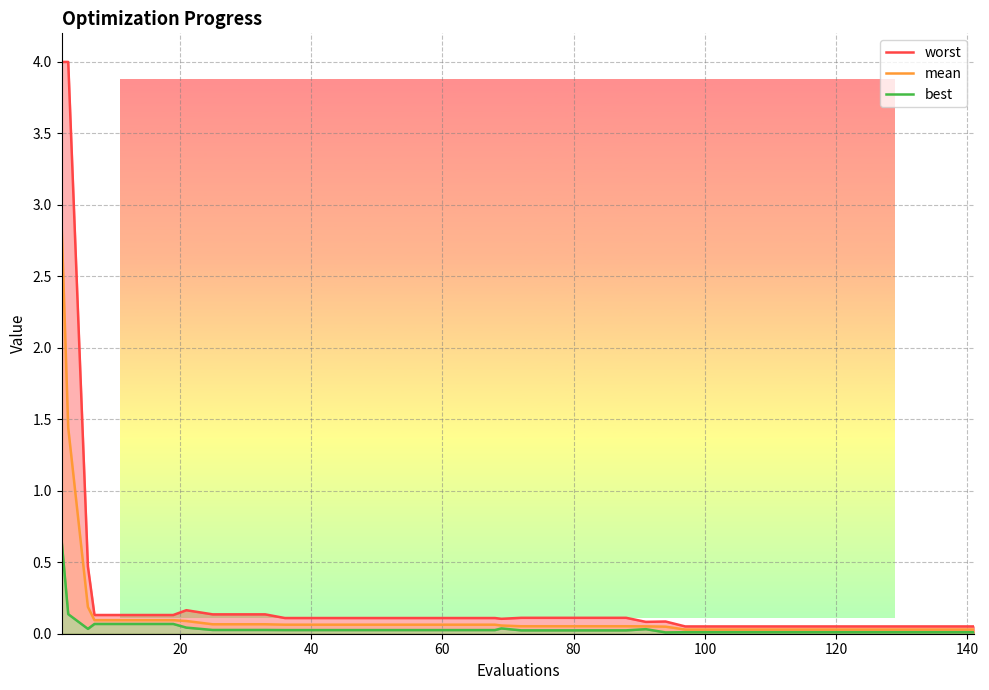

True or false: worst and mean intersect in this chart.

False